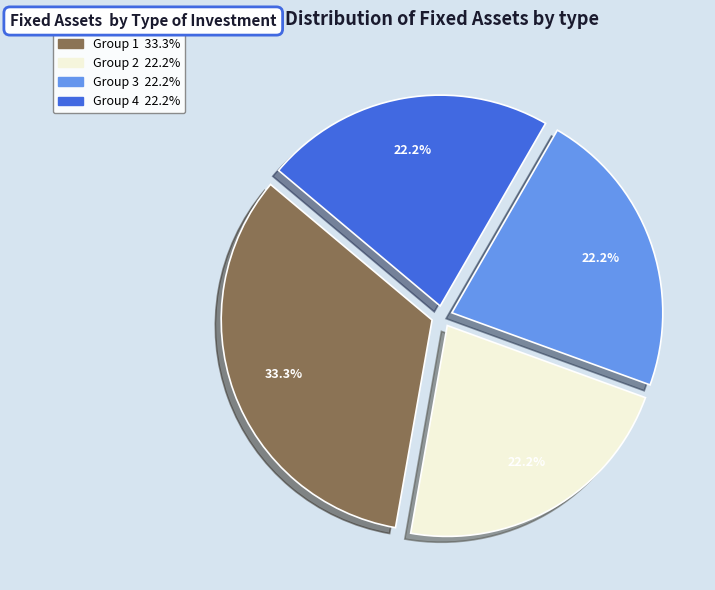

To the nearest percent, what is the difference between the largest and smallest slice percentages?

11%